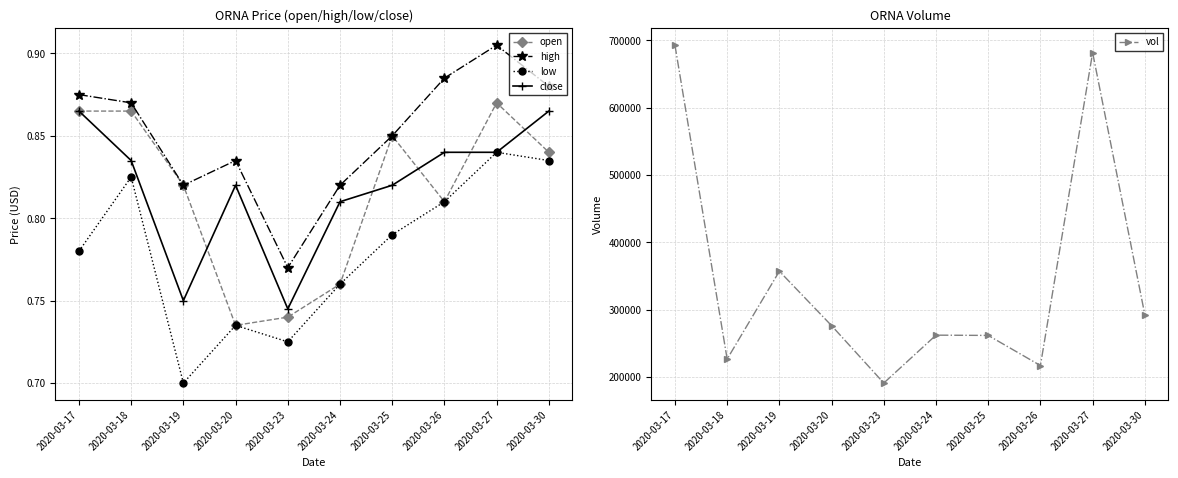

Between 2020-03-25 and 2020-03-19, which is larger?

2020-03-25